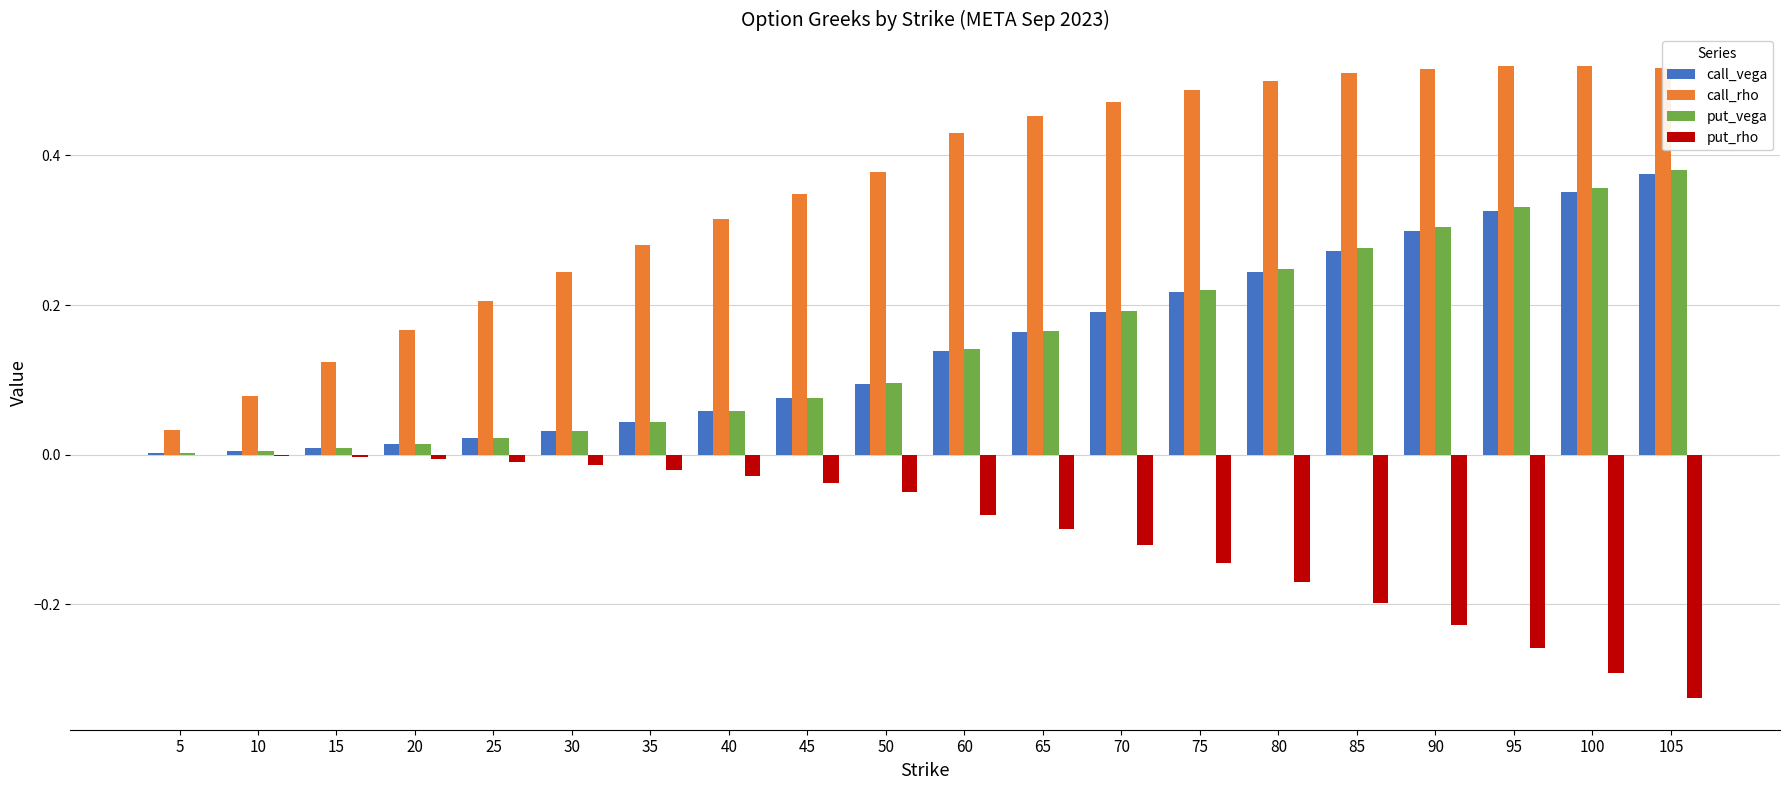

Count the number of data series in this chart.

4